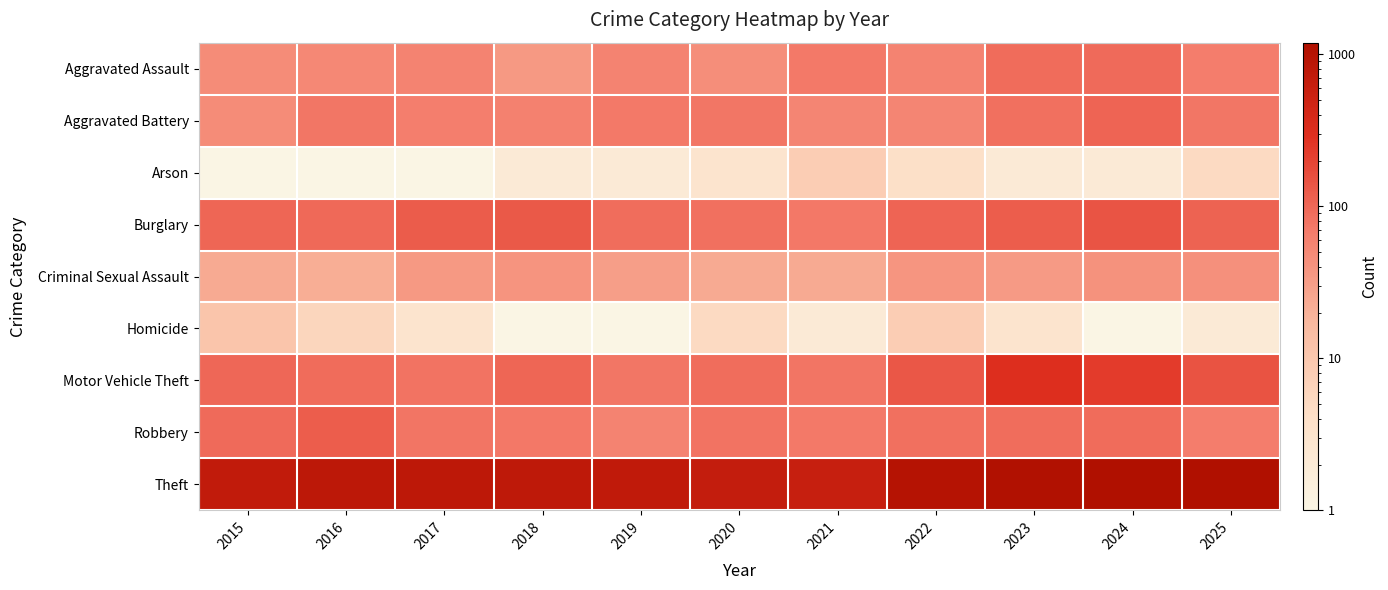

Which category has the highest value across all series?

2024